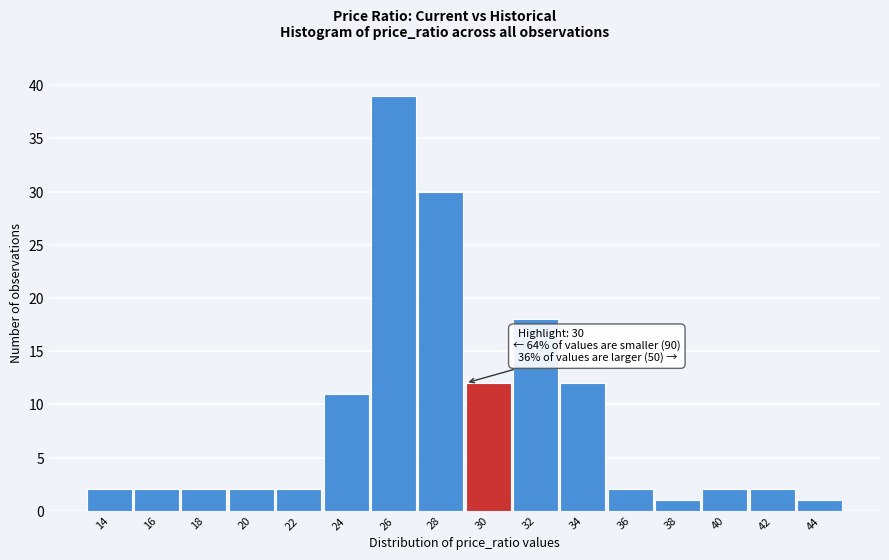

Reading left to right, transcribe all the data shown in this chart.

2	2	2	2	2	11	39	30	12	18	12	2	1	2	2	1